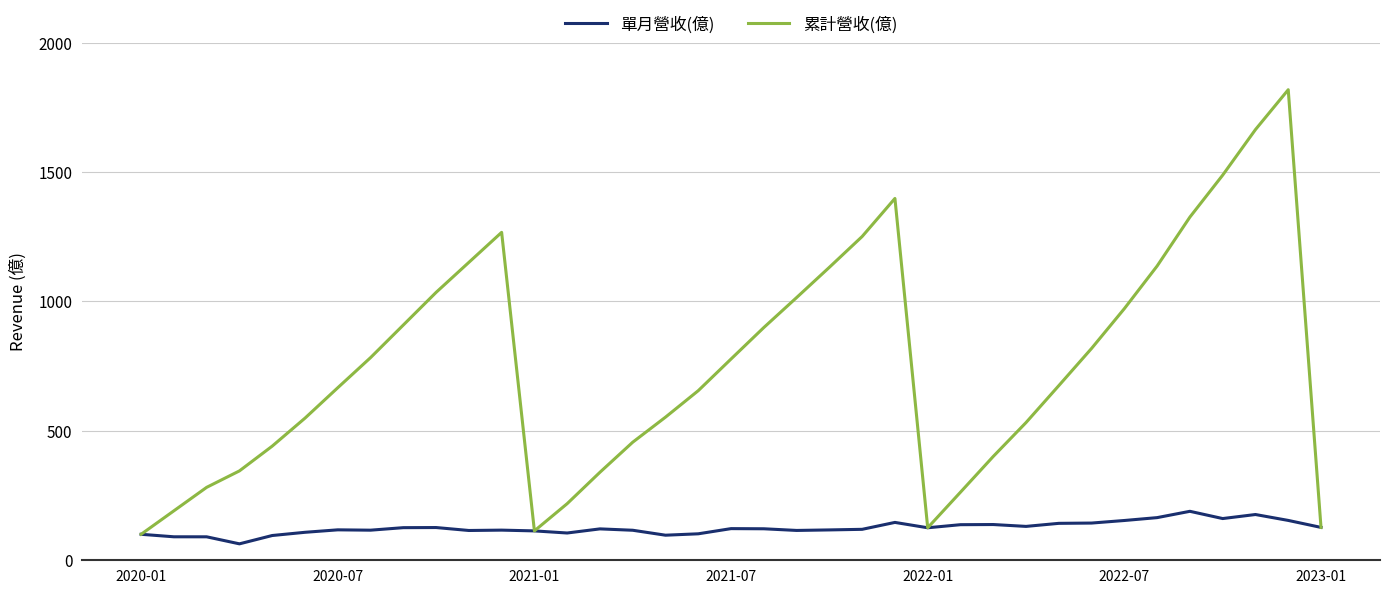

Count the number of categories in the chart.

37